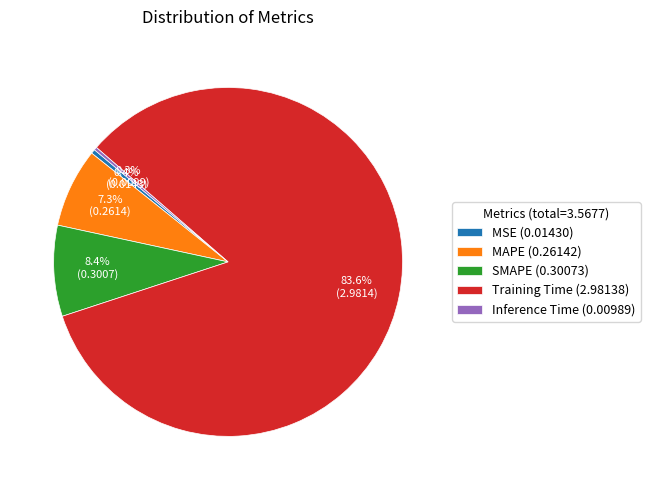

Which slice represents more than half of the pie?

Training Time